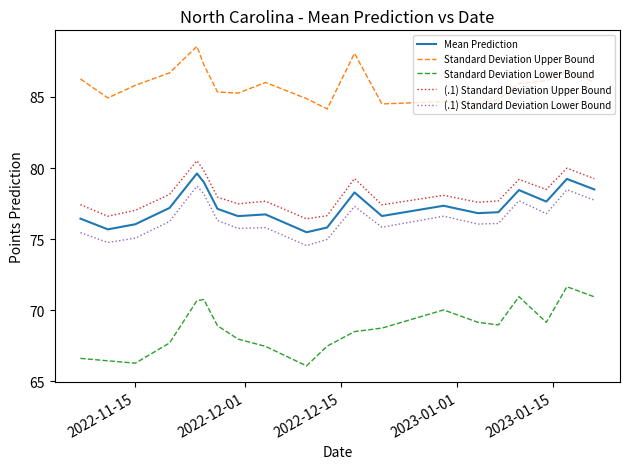

True or false: Standard Deviation Lower Bound has more than 2 interior local peaks.

True